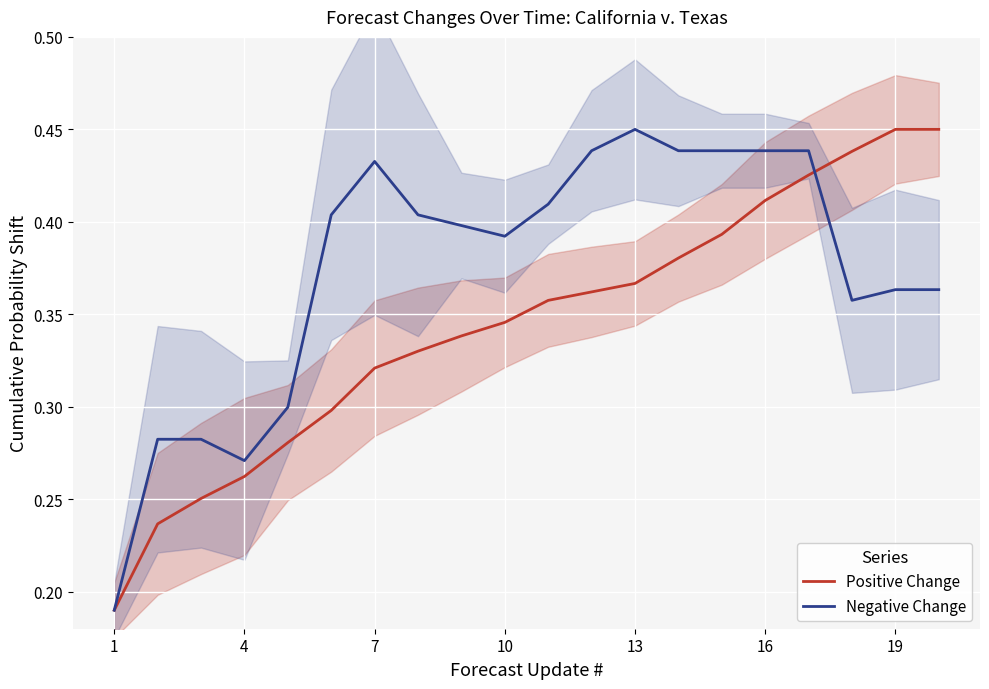

Rank the series by their average value, from highest to lowest.

Negative Change, Positive Change